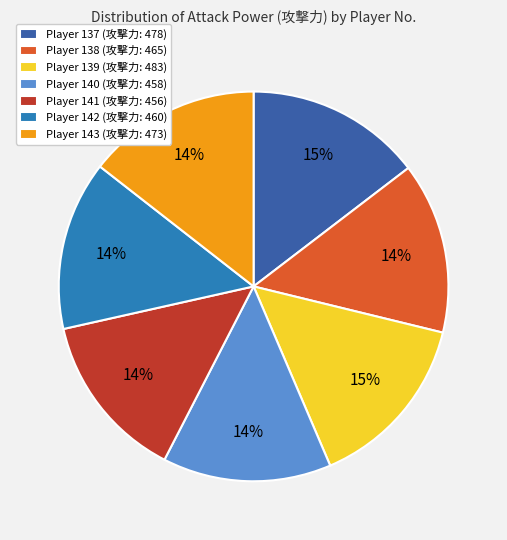

Is there any slice that represents more than half of the pie?

No